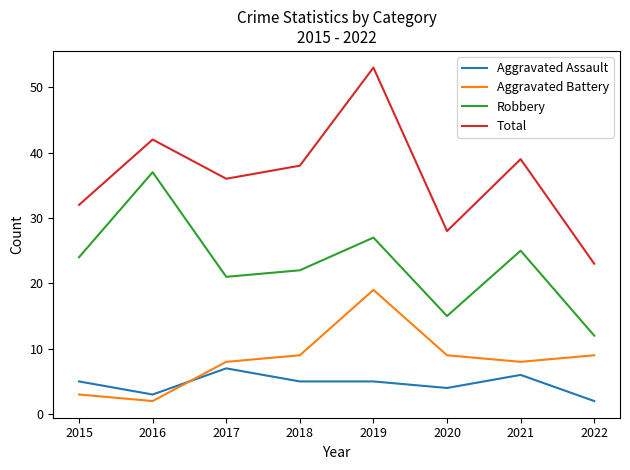

Rank the categories by Total value from highest to lowest.

2019, 2016, 2021, 2018, 2017, 2015, 2020, 2022